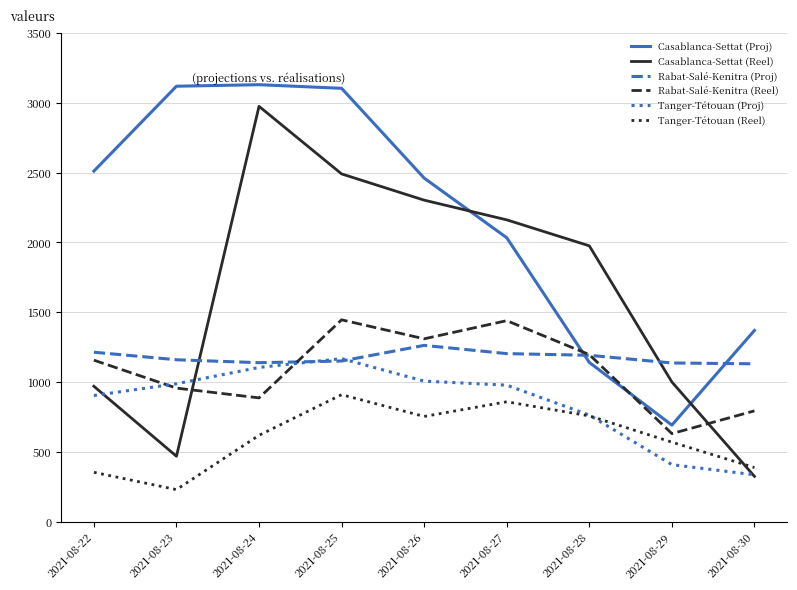

What value does the Casablanca-Settat (Proj) series have at 2021-08-30?

1370